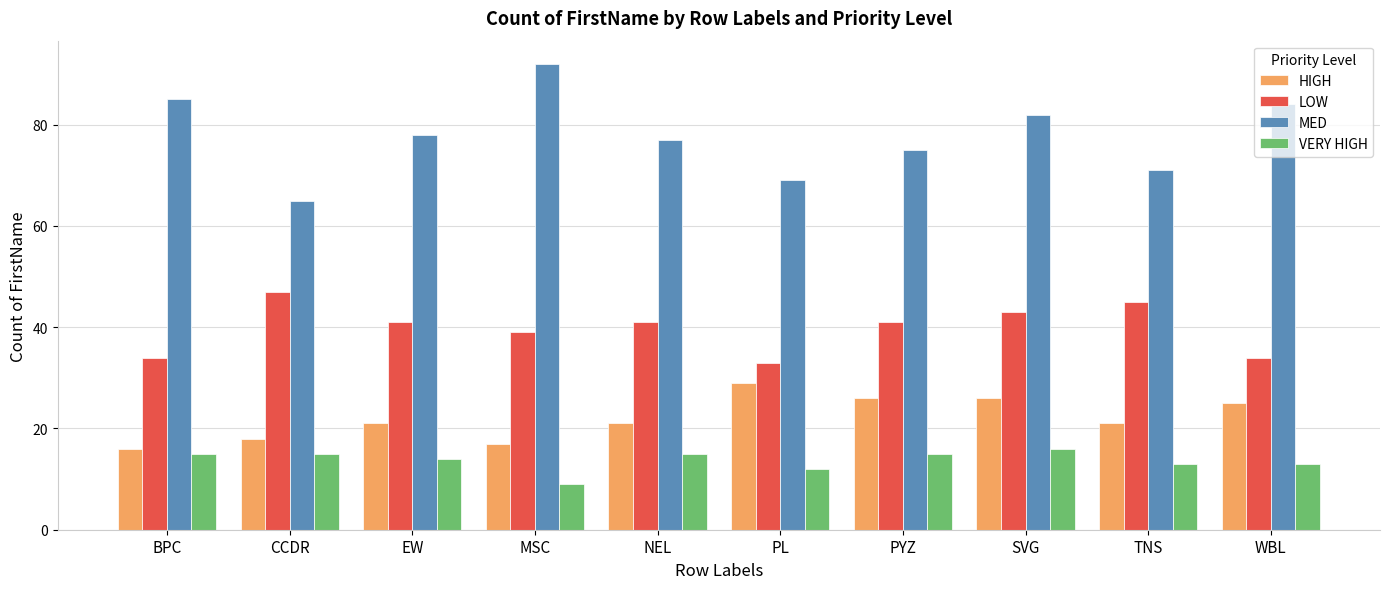

Which series has the widest spread of values?

MED